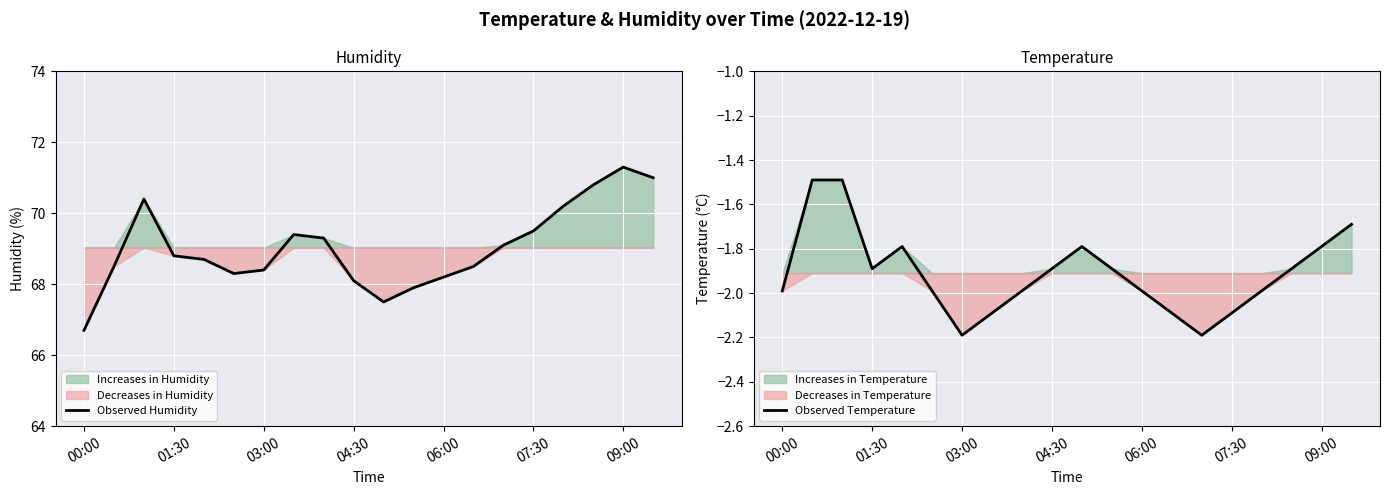

What is the difference between the second highest and second lowest values in the Observed Temperature series?

0.7